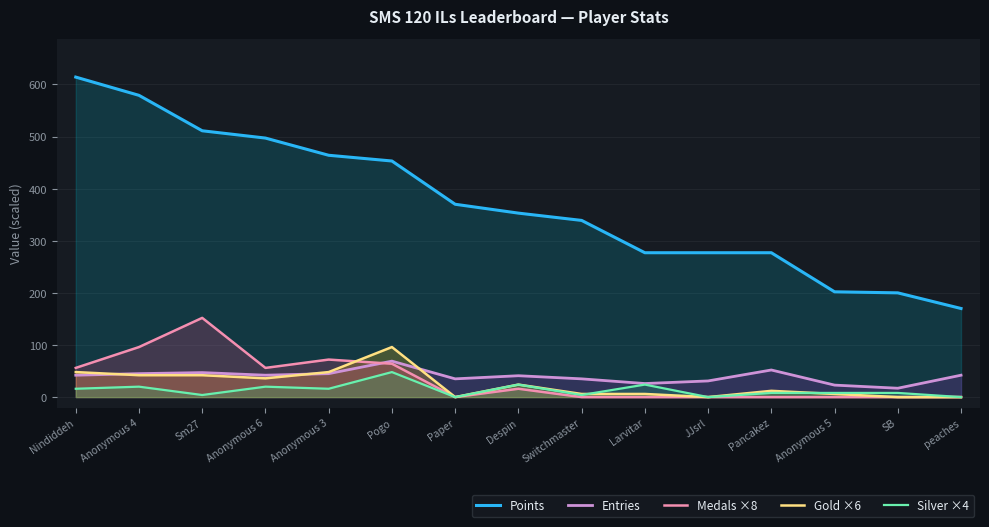

Reading left to right, what are all the values shown in this chart?

Points: 614	579	511	497	464	453	370	353	339	277	277	277	202	200	170
Entries: 42	45	47	42	45	69	35	41	35	26	31	52	23	17	42
Medals ×8: 56	96	152	56	72	64	0	16	0	0	0	0	0	0	0
Gold ×6: 48	42	42	36	48	96	0	24	6	6	0	12	6	0	0
Silver ×4: 16	20	4	20	16	48	0	24	4	24	0	8	8	8	0